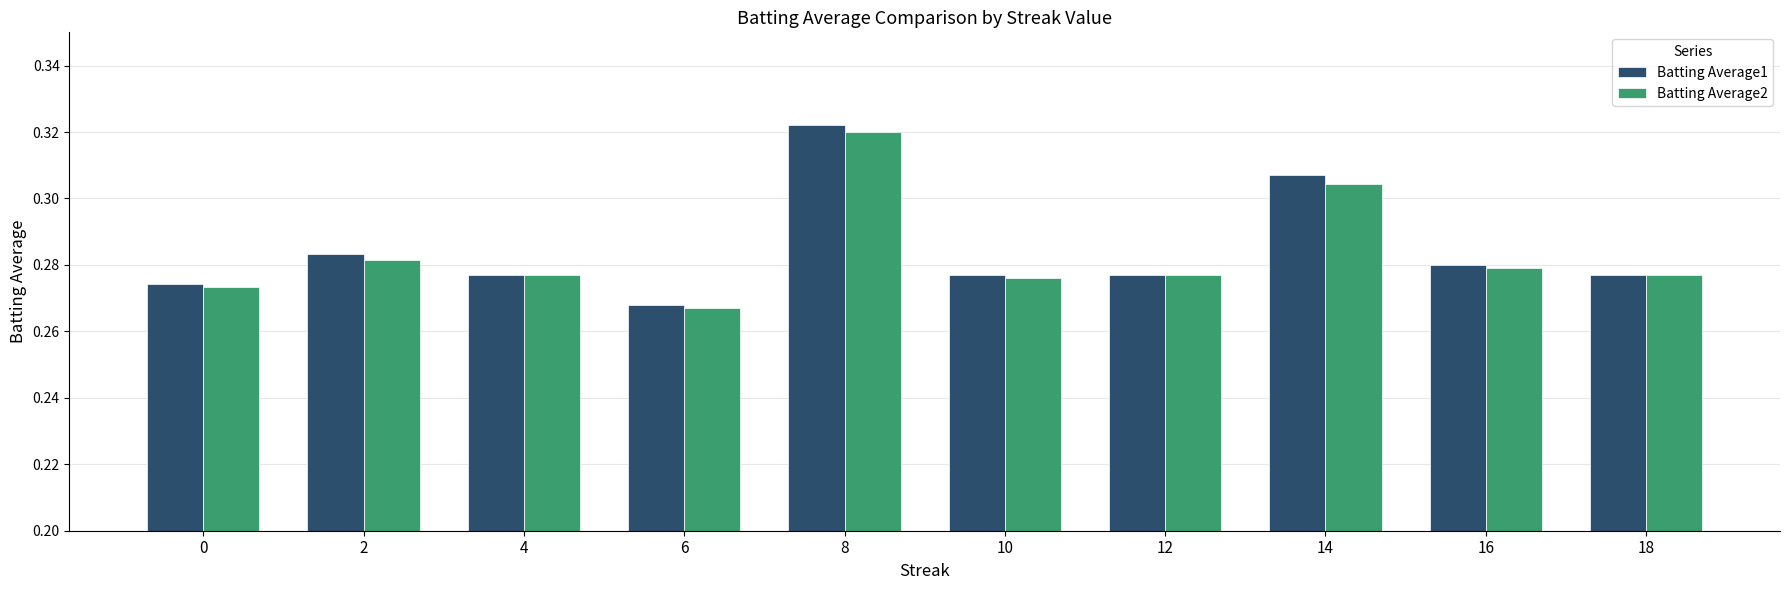

Which label corresponds to the smallest value in the chart?

6